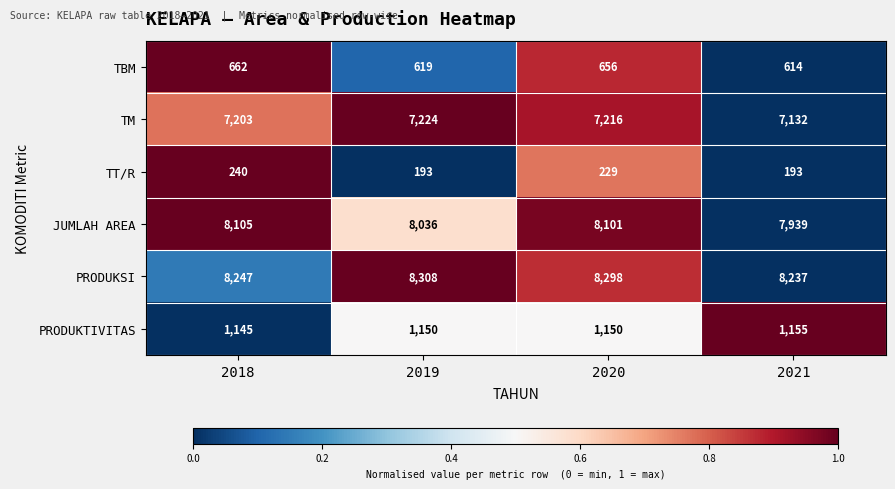

Where is PRODUKSI nearest to the value 8272?

2018